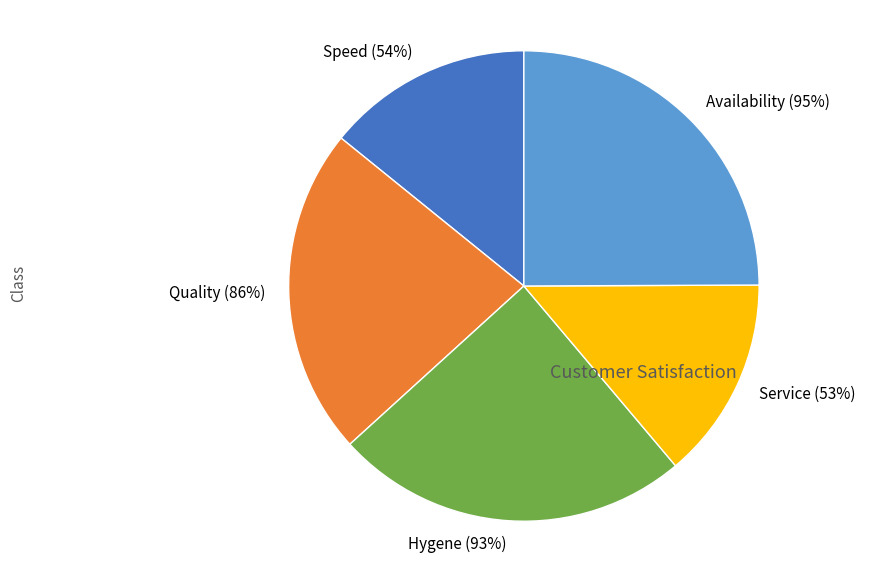

True or false: Hygene (93%) accounts for 24% of the total.

True